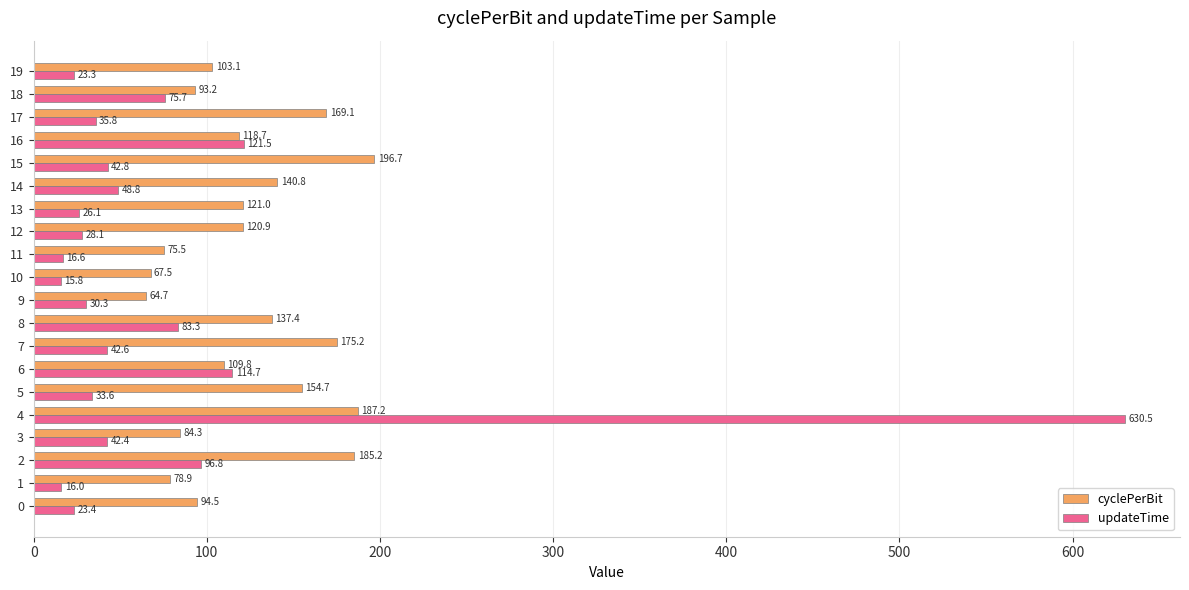

Rank the categories by updateTime value from highest to lowest.

4, 16, 6, 2, 8, 18, 14, 15, 7, 3, 17, 5, 9, 12, 13, 0, 19, 11, 1, 10